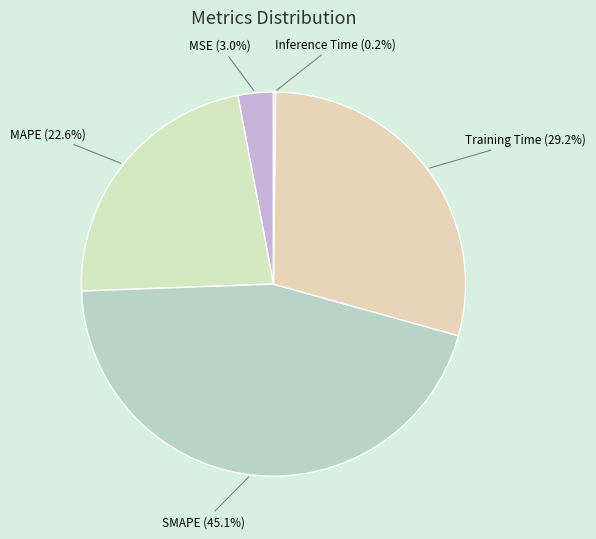

Which category has the biggest portion of the pie?

SMAPE